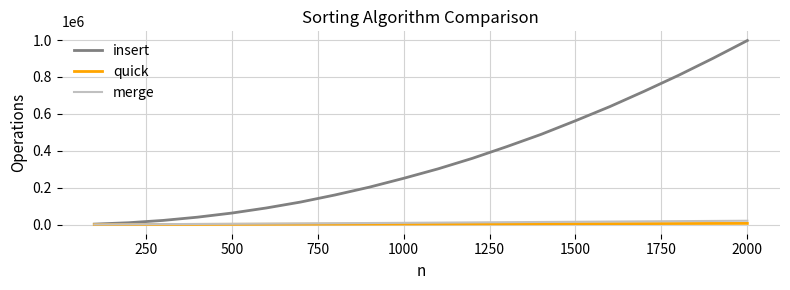

Which series has the largest range (max minus min)?

insert